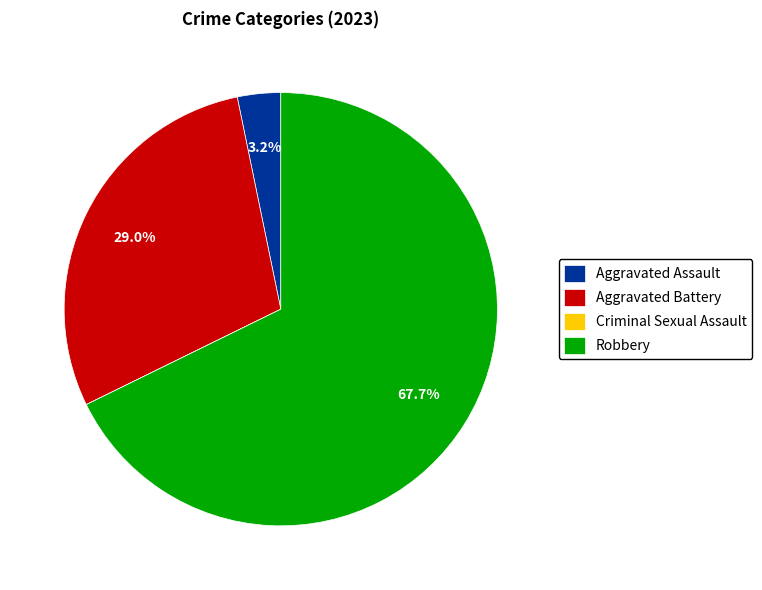

Combined, do Robbery and Aggravated Battery account for over 50%?

Yes